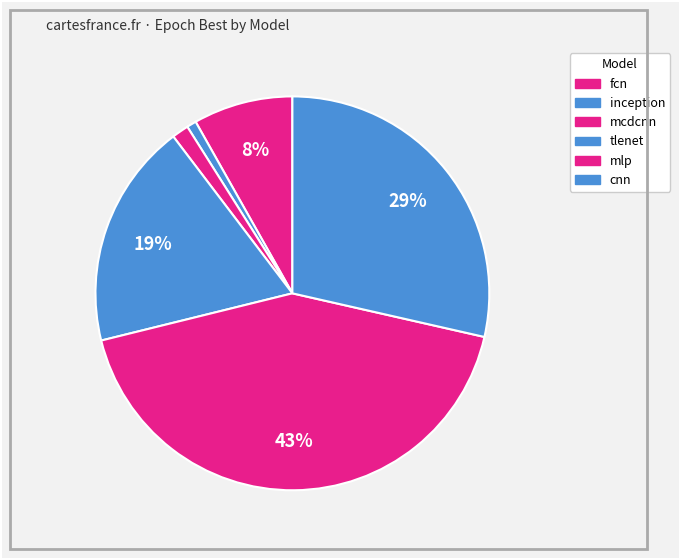

How many segments does this pie chart have?

6